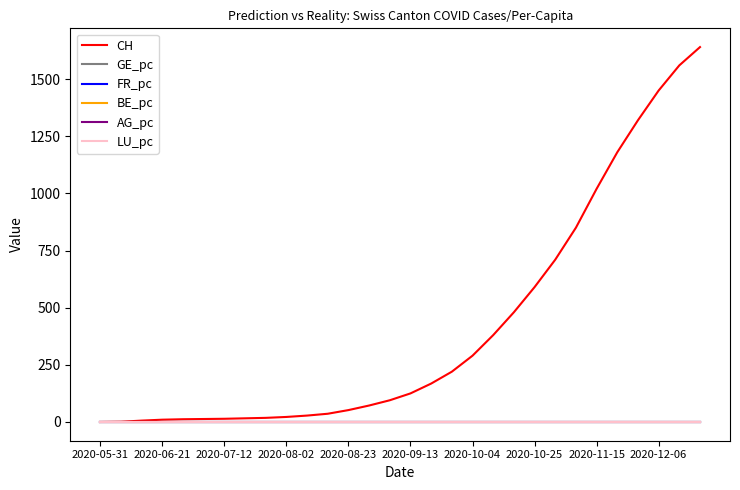

Which series has the largest total across all categories?

CH